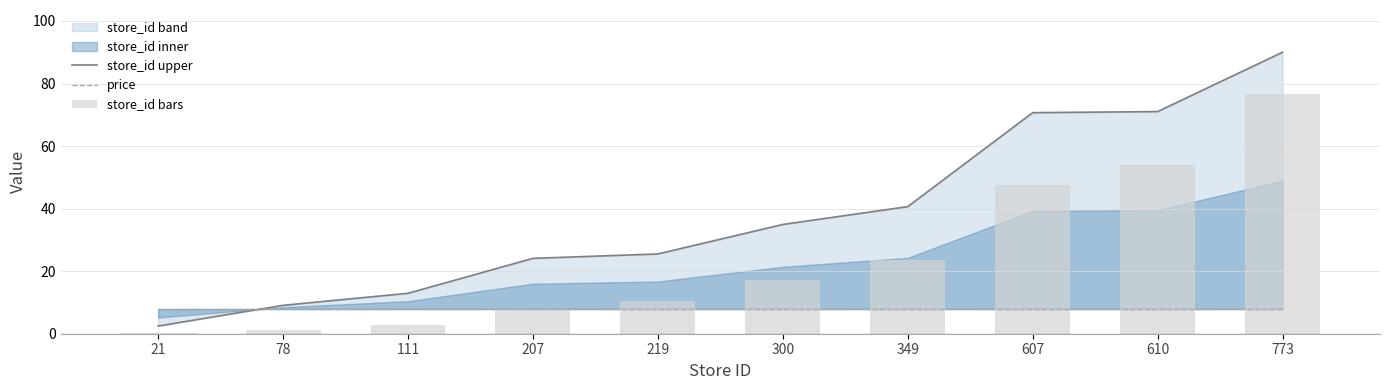

Does the chart contain stacked bars?

No